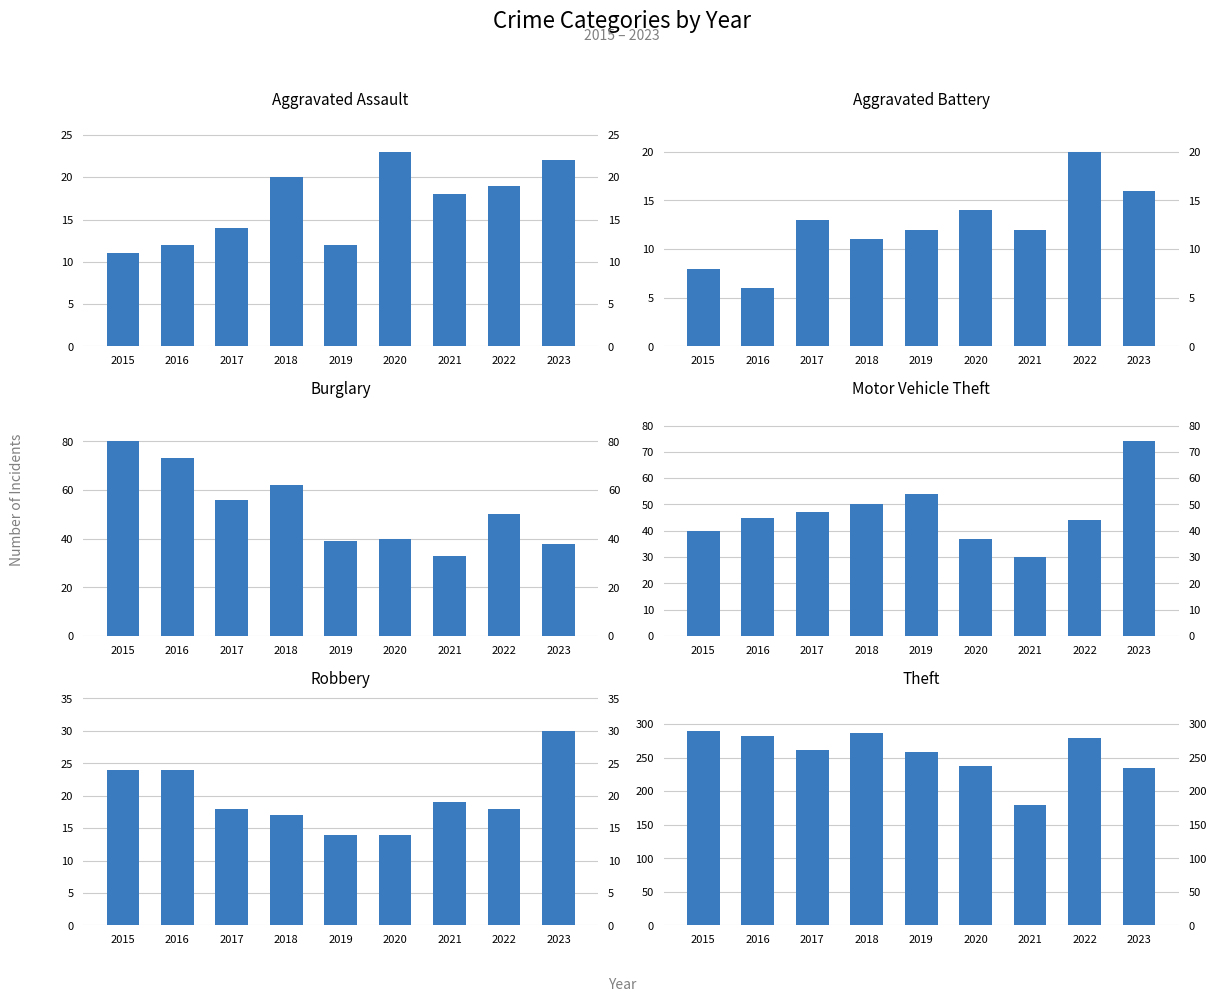

At which category is the sum across all series the highest?

2015